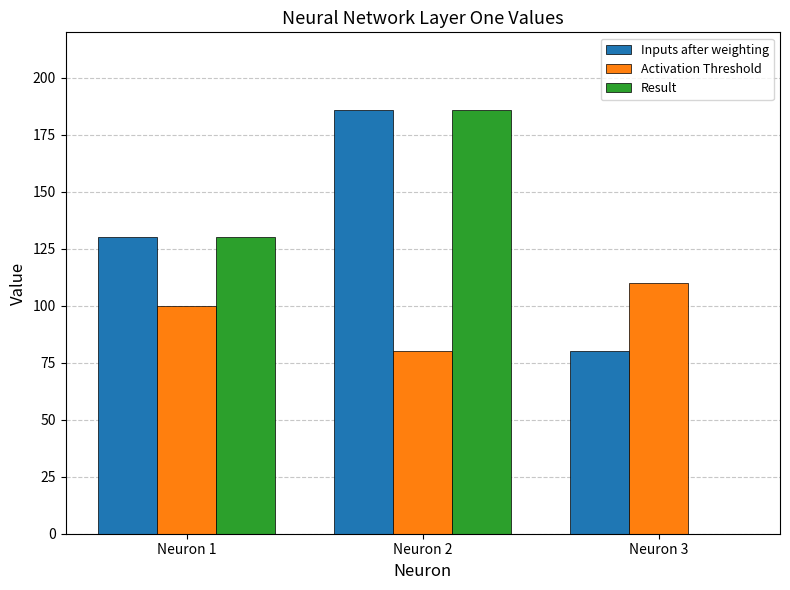

Does the chart contain stacked bars?

No